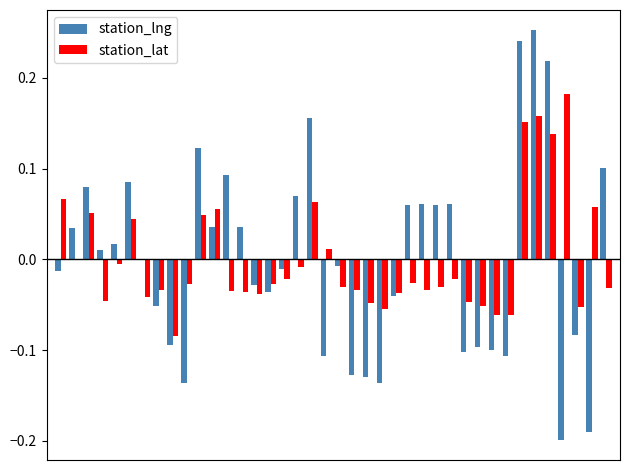

Reading left to right, extract all data points from this chart.

station_lng: -0.0	0.0	0.1	0.0	0.0	0.1	-0.0	-0.1	-0.1	-0.1	0.1	0.0	0.1	0.0	-0.0	-0.0	-0.0	0.1	0.2	-0.1	-0.0	-0.1	-0.1	-0.1	-0.0	0.1	0.1	0.1	0.1	-0.1	-0.1	-0.1	-0.1	0.2	0.3	0.2	-0.2	-0.1	-0.2	0.1
station_lat: 0.1	-0.0	0.1	-0.0	-0.0	0.0	-0.0	-0.0	-0.1	-0.0	0.0	0.1	-0.0	-0.0	-0.0	-0.0	-0.0	-0.0	0.1	0.0	-0.0	-0.0	-0.0	-0.1	-0.0	-0.0	-0.0	-0.0	-0.0	-0.0	-0.1	-0.1	-0.1	0.2	0.2	0.1	0.2	-0.1	0.1	-0.0